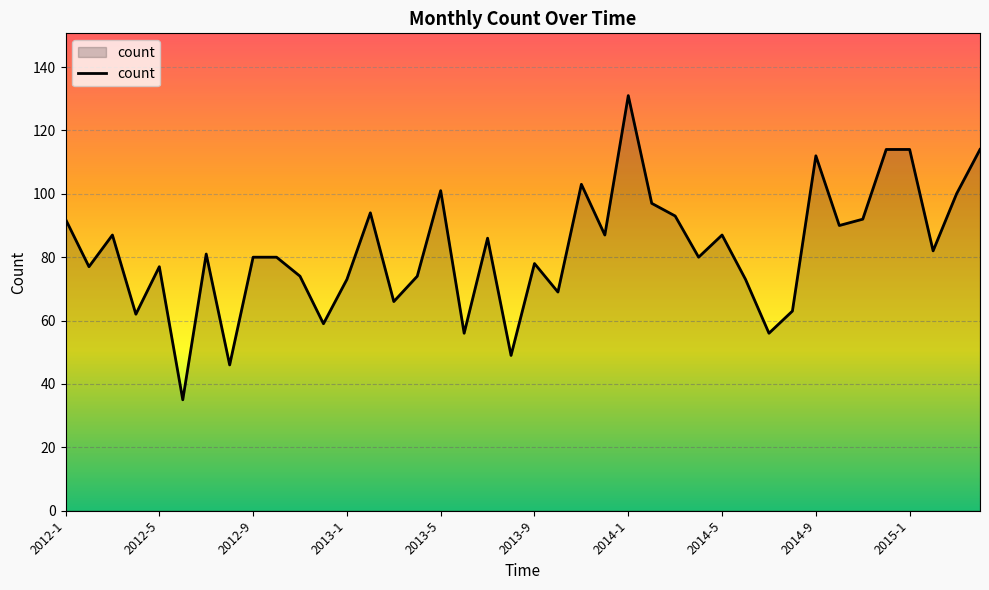

What is the greatest value displayed?

131